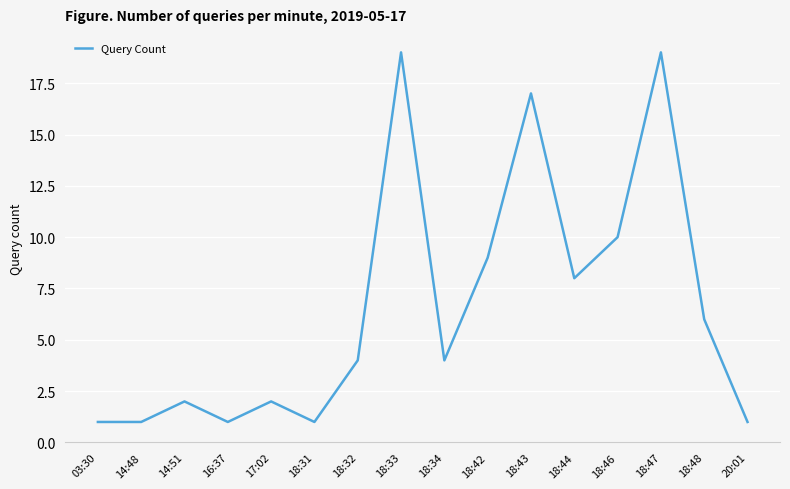

What is the smallest value displayed?

1